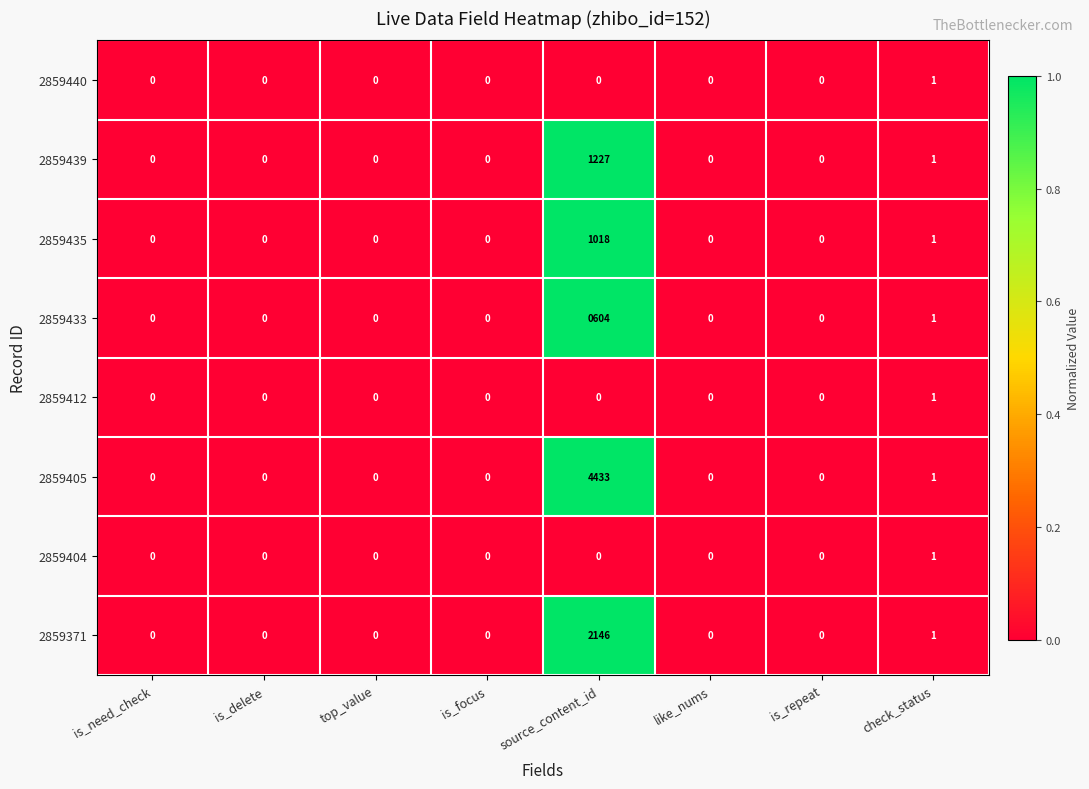

Which series has the widest spread of values?

2859405